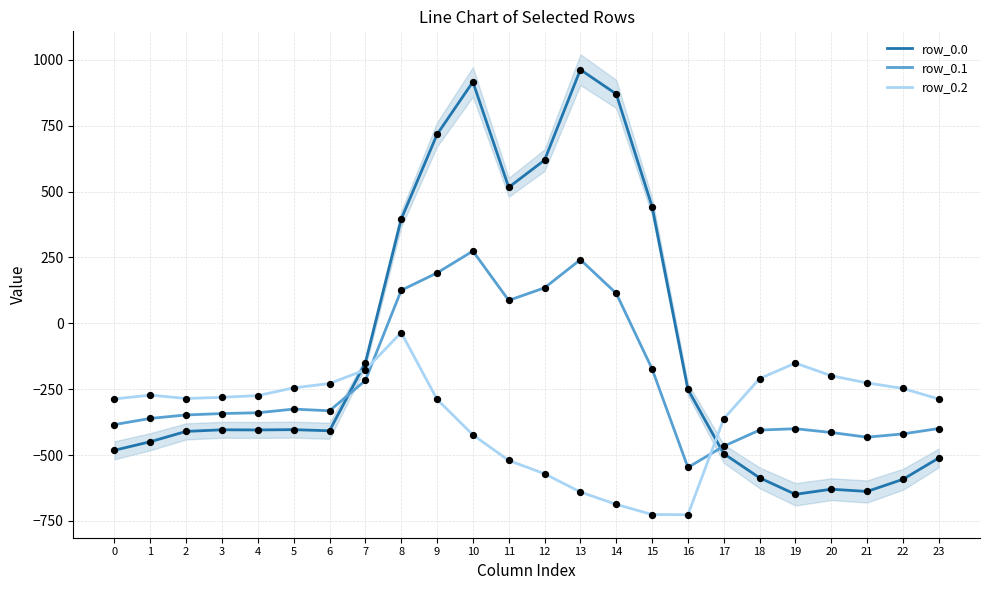

What are all the series names shown in the legend?

row_0.0, row_0.1, row_0.2